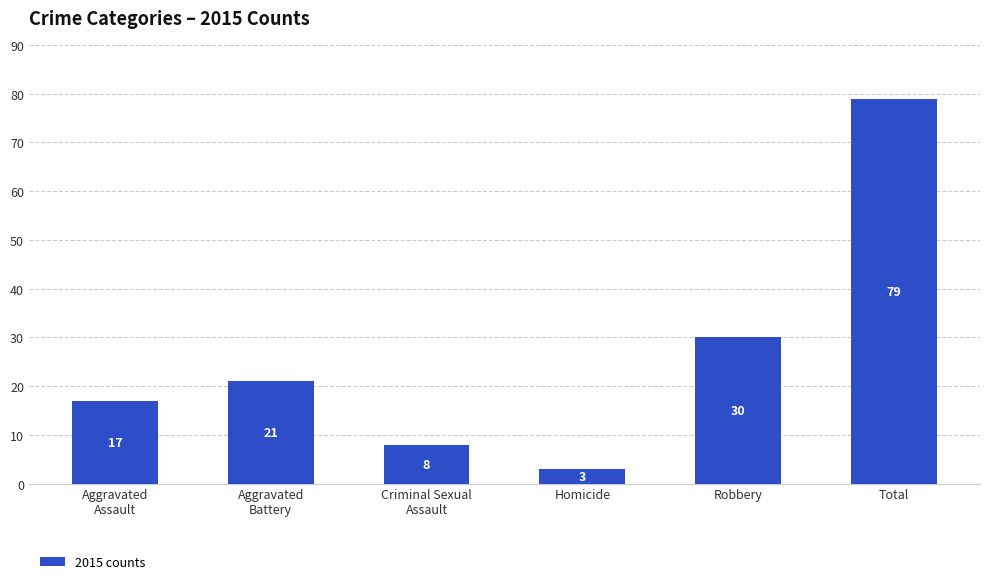

List the labels in order of value, smallest first.

Homicide, Criminal Sexual
Assault, Aggravated
Assault, Aggravated
Battery, Robbery, Total